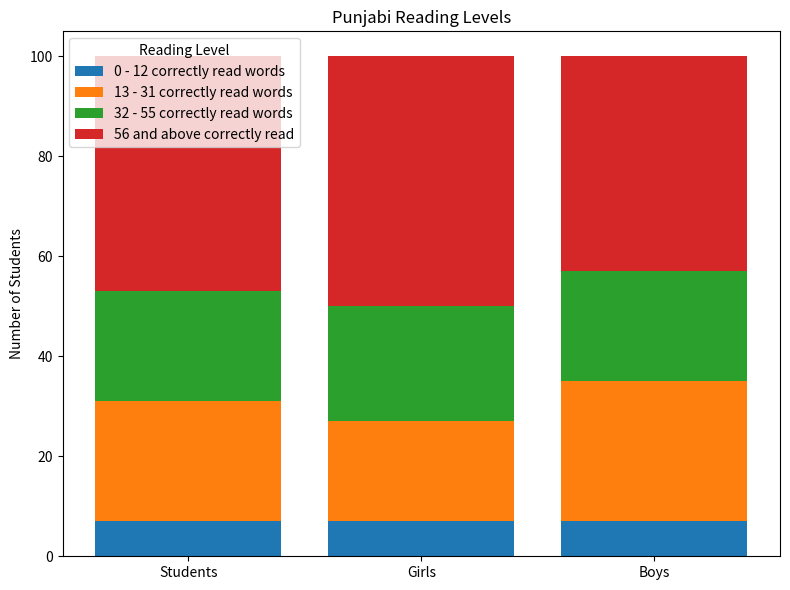

What is the highest value of the 0 - 12 correctly read words series?

7